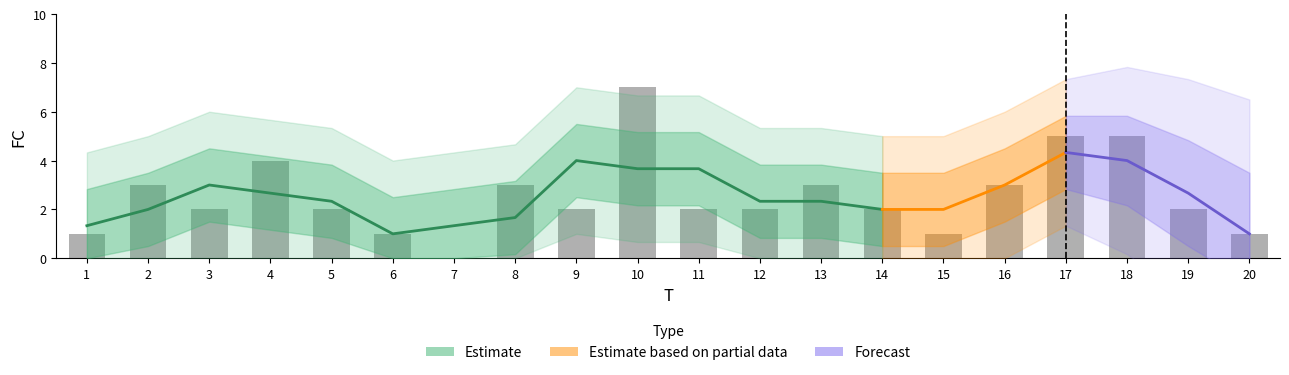

What is the greatest value displayed?

7